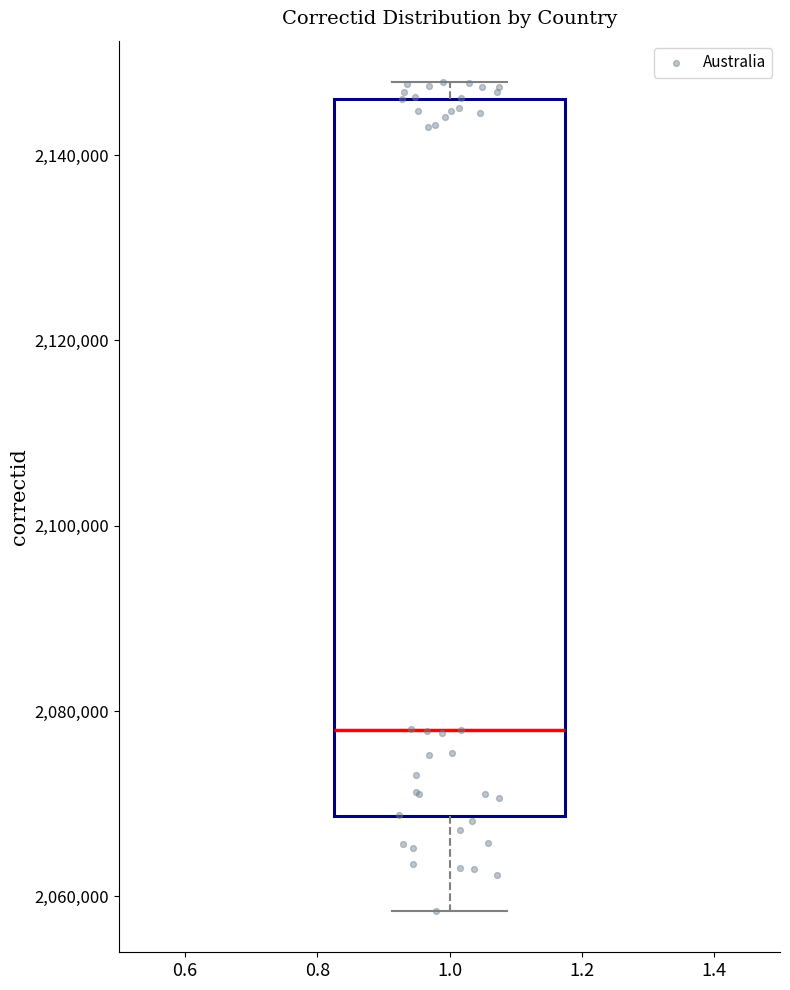

Transcribe this box plot: give where the median line is, the range the box spans, and where the two whiskers end, as read against the y-axis. The values are not printed on the chart, so give them approximately, as read against the axis.

median 2078000, box 2068000 to 2146000, whiskers 2058000 to 2148000